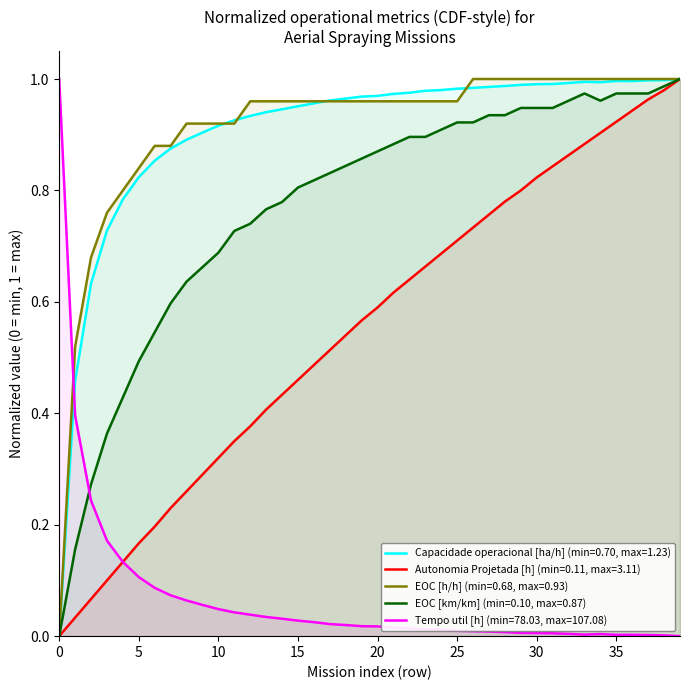

Is the value of Tempo util [h] at 0 greater than the value of Autonomia Projetada [h] at 12?

Yes